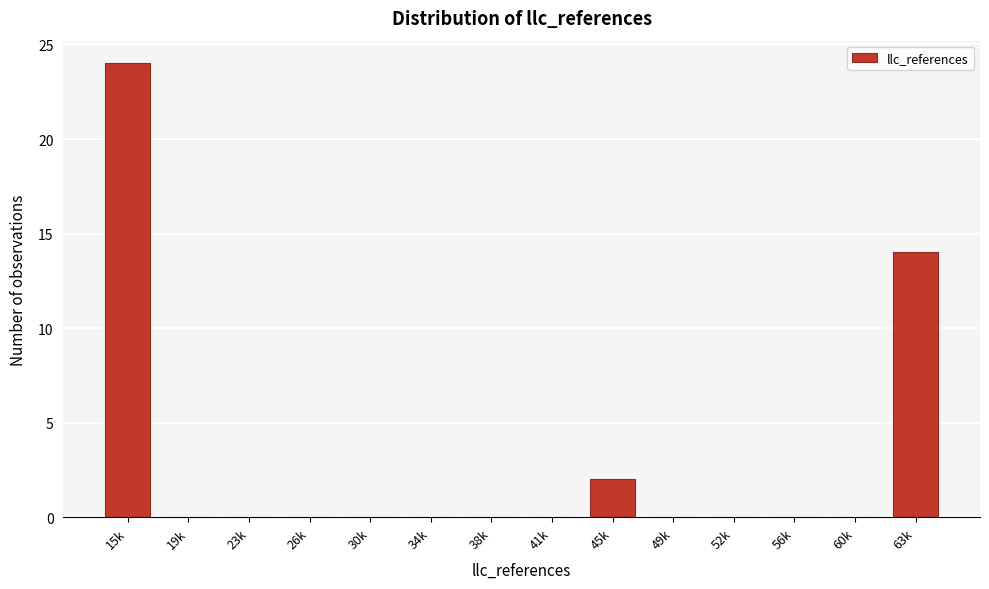

Reading left to right, list all the values displayed in this chart.

15k=24	19k=0	23k=0	26k=0	30k=0	34k=0	38k=0	41k=0	45k=2	49k=0	52k=0	56k=0	60k=0	63k=14